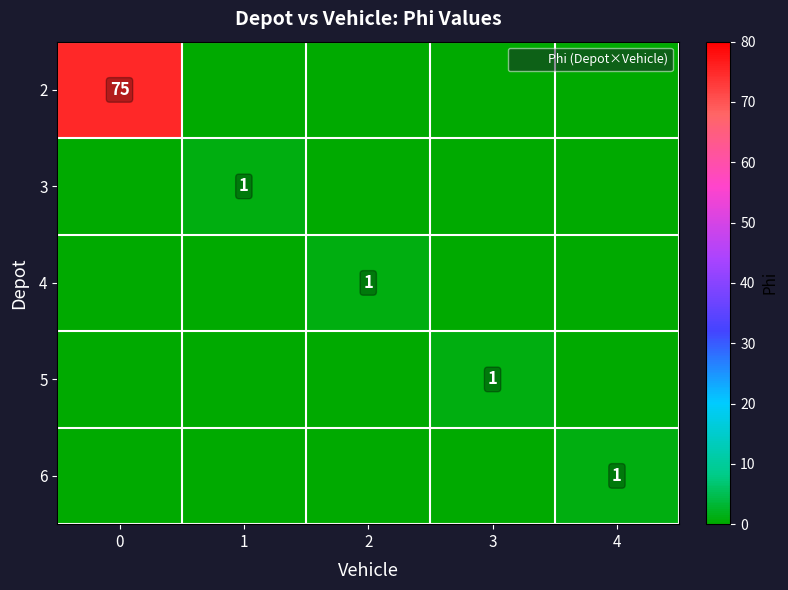

What is the spread (max minus min) of values at 4?

1